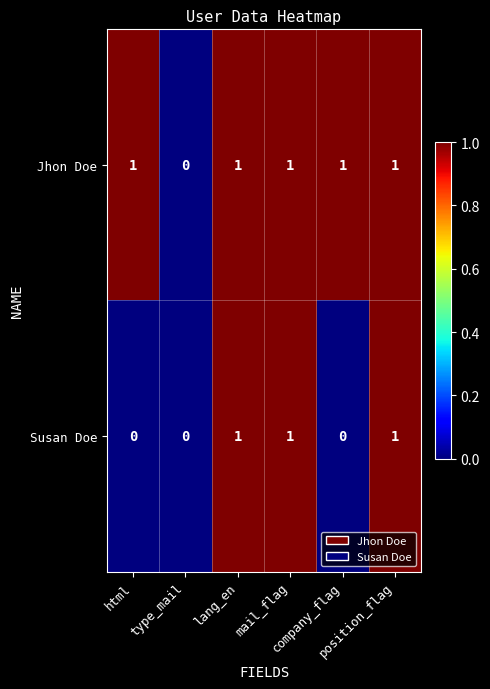

Which series has the largest total across all categories?

Jhon Doe